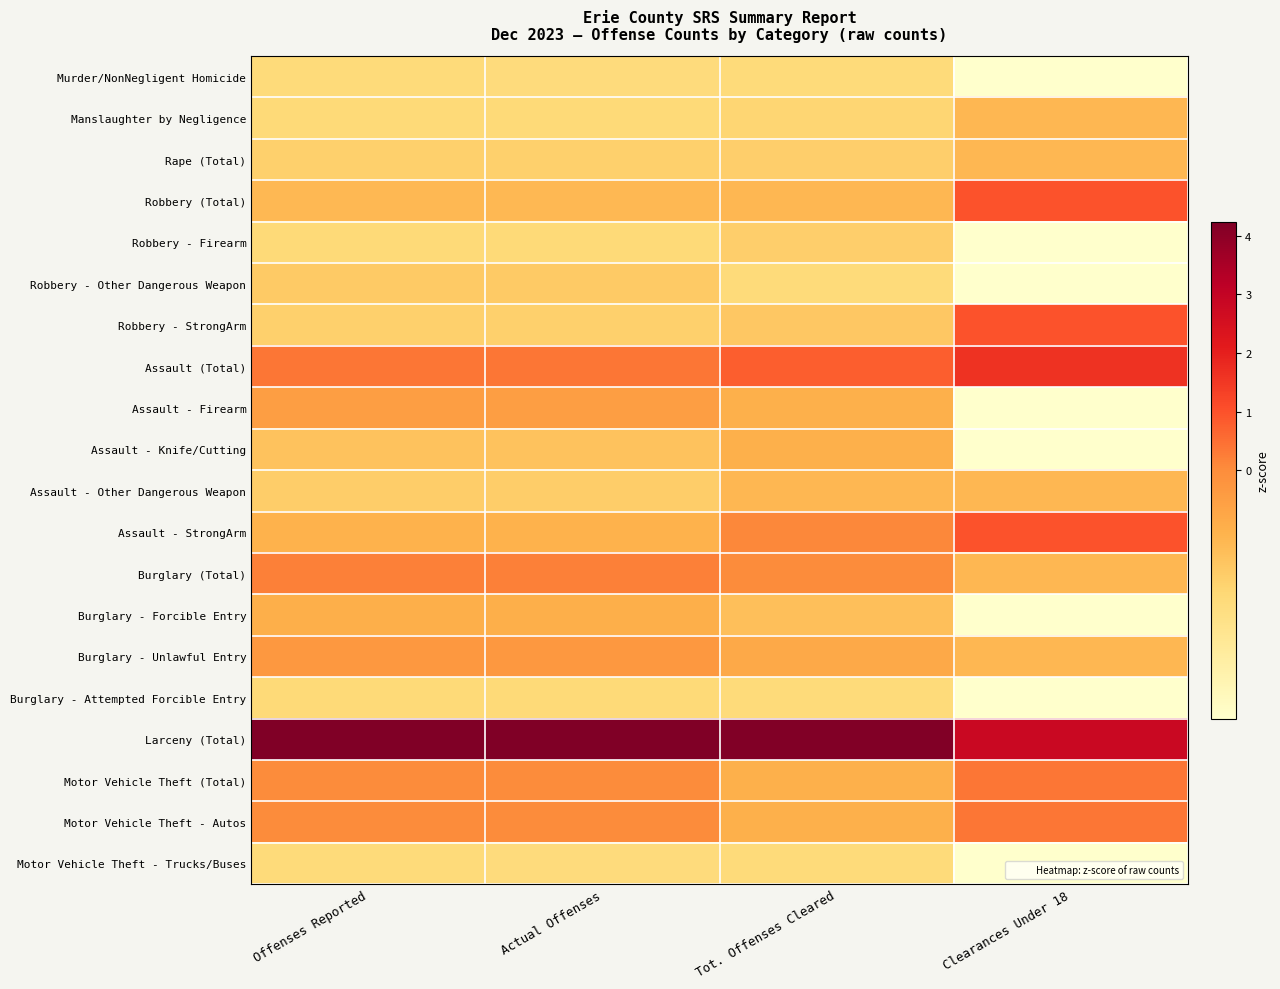

What is the spread (max minus min) of values at Actual Offenses?

4.7